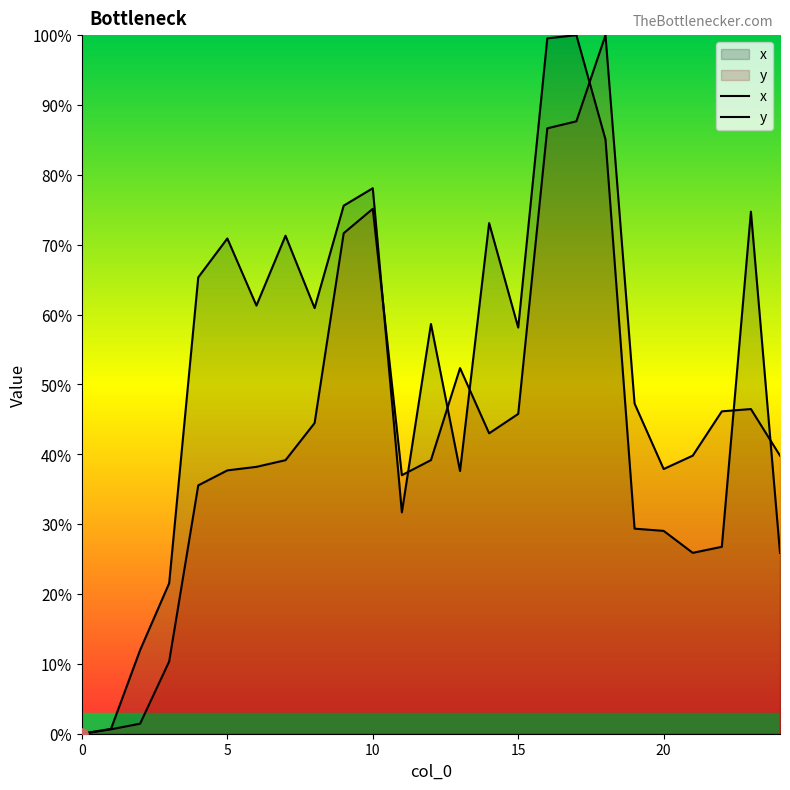

At how many categories does at least one series exceed 12?

22